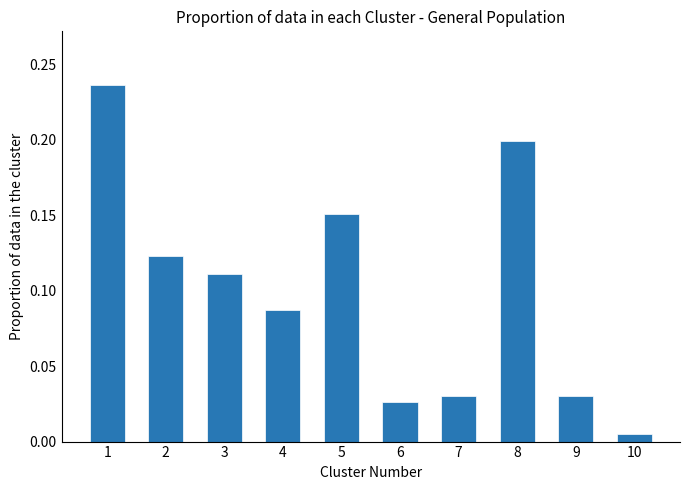

The value at 8 is 0.2. True or false?

True